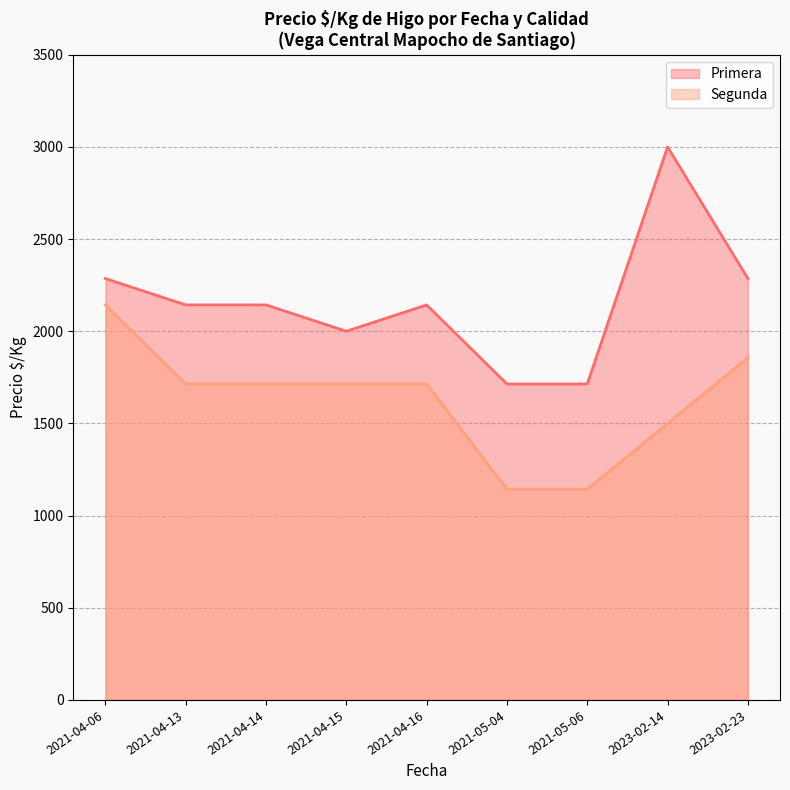

What is the minimum value shown in the chart?

1143